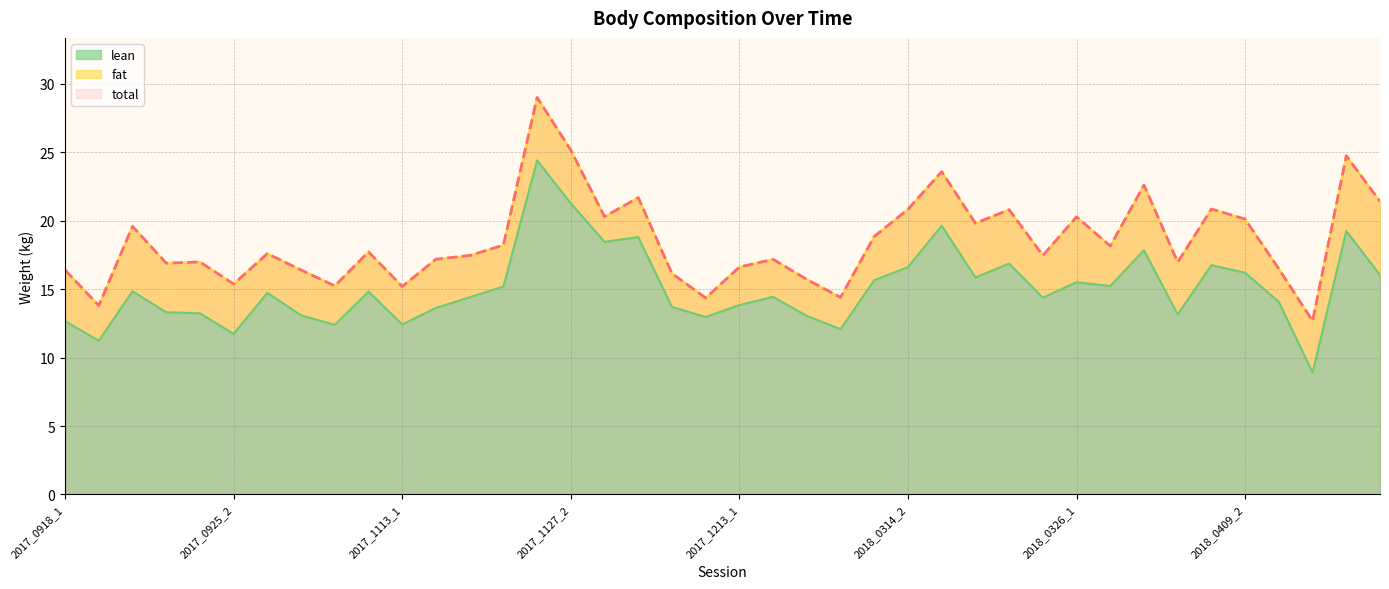

Reading left to right, list all the values displayed in this chart.

lean_line: 12.7	11.2	14.8	13.3	13.2	11.7	14.7	13.1	12.4	14.8	12.4	13.6	14.4	15.2	24.4	21.3	18.5	18.8	13.7	13.0	13.8	14.4	13.1	12.1	15.7	16.6	19.6	15.9	16.9	14.4	15.5	15.2	17.9	13.2	16.8	16.2	14.1	8.9	19.2	16.0
fat_top_line: 16.4	13.8	19.6	16.9	17.0	15.4	17.6	16.4	15.2	17.7	15.2	17.2	17.5	18.2	29.0	25.2	20.3	21.7	16.1	14.4	16.6	17.2	15.7	14.4	18.9	20.8	23.6	19.8	20.8	17.5	20.3	18.1	22.6	17.0	20.9	20.1	16.5	12.7	24.8	21.4
total_line: 16.4	13.8	19.6	16.9	17.0	15.4	17.6	16.4	15.2	17.7	15.2	17.2	17.5	18.2	29.0	25.2	20.3	21.7	16.1	14.4	16.6	17.2	15.7	14.4	18.9	20.8	23.6	19.8	20.8	17.5	20.3	18.1	22.6	17.0	20.9	20.1	16.5	12.7	24.8	21.4